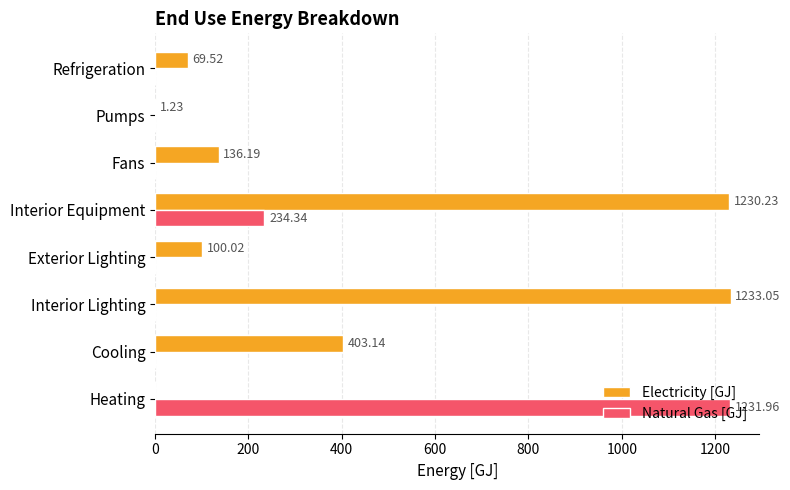

At which label is Natural Gas [GJ] closest to 615?

Interior Equipment